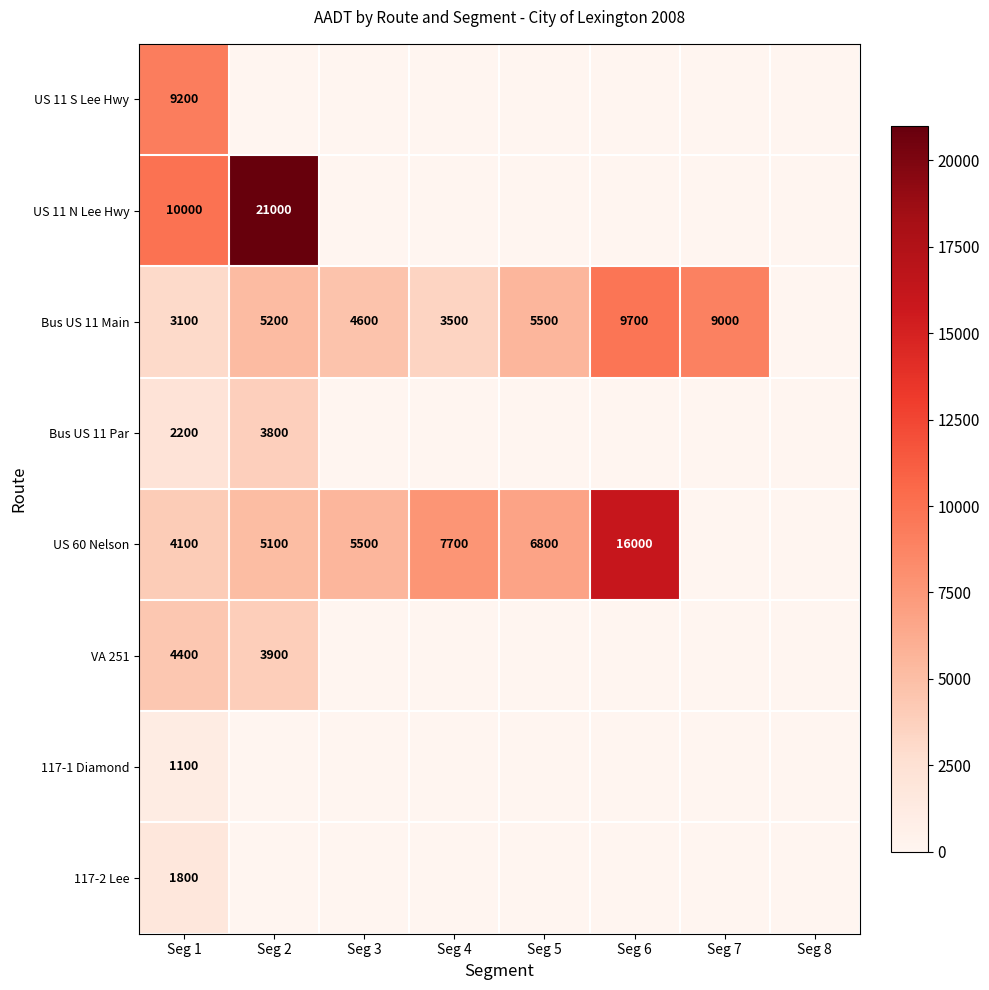

How many series are shown in this chart?

8